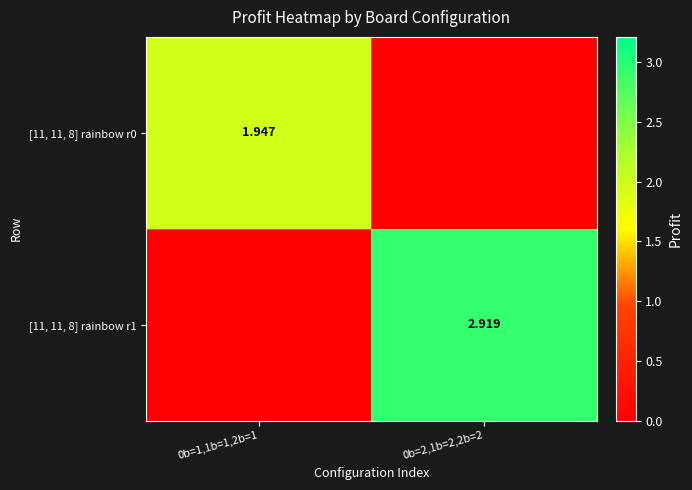

Is the value of [11, 11, 8] rainbow r1 at 0b=2,1b=2,2b=2 greater than the value of [11, 11, 8] rainbow r0 at 0b=1,1b=1,2b=1?

Yes